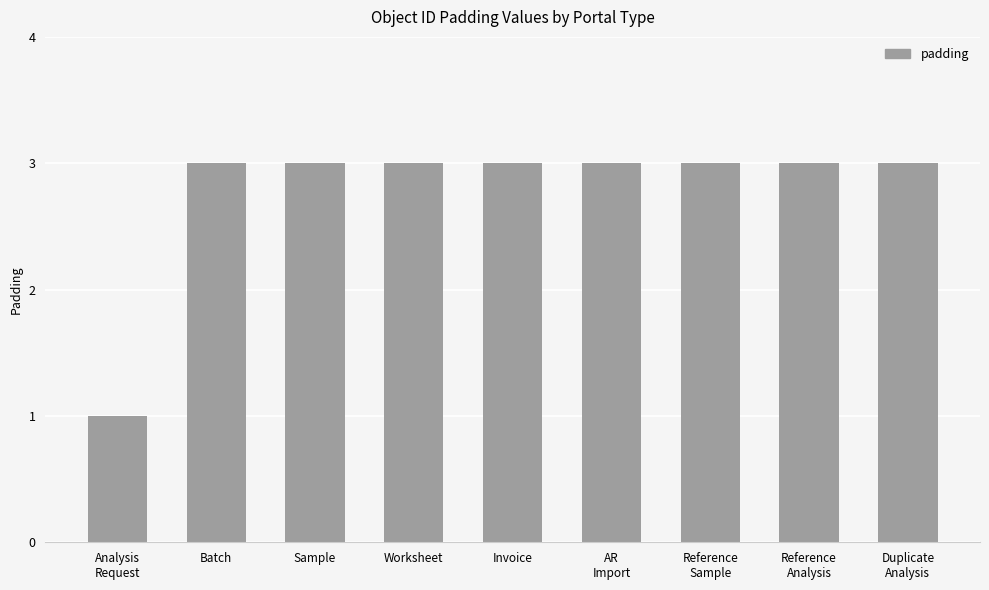

What is the average value?

3